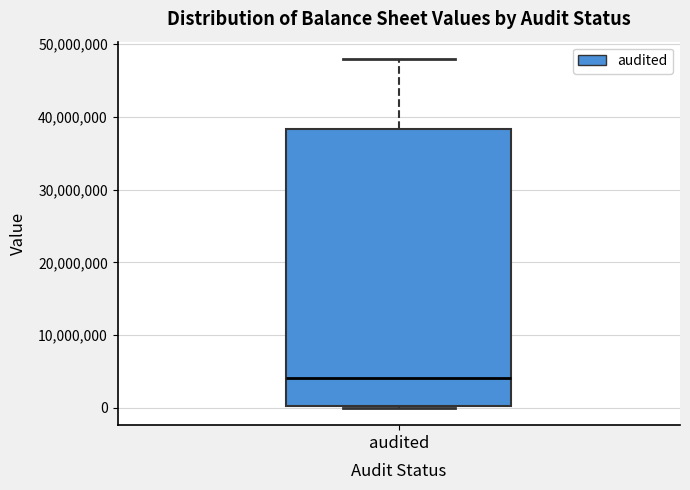

Read this box plot against the y-axis: the position of the median line, the range covered by the box, and the ends of both whiskers. The values are not printed on the chart, so give them approximately, as read against the axis.

median 4000000, box 0 to 38000000, whiskers 0 to 48000000